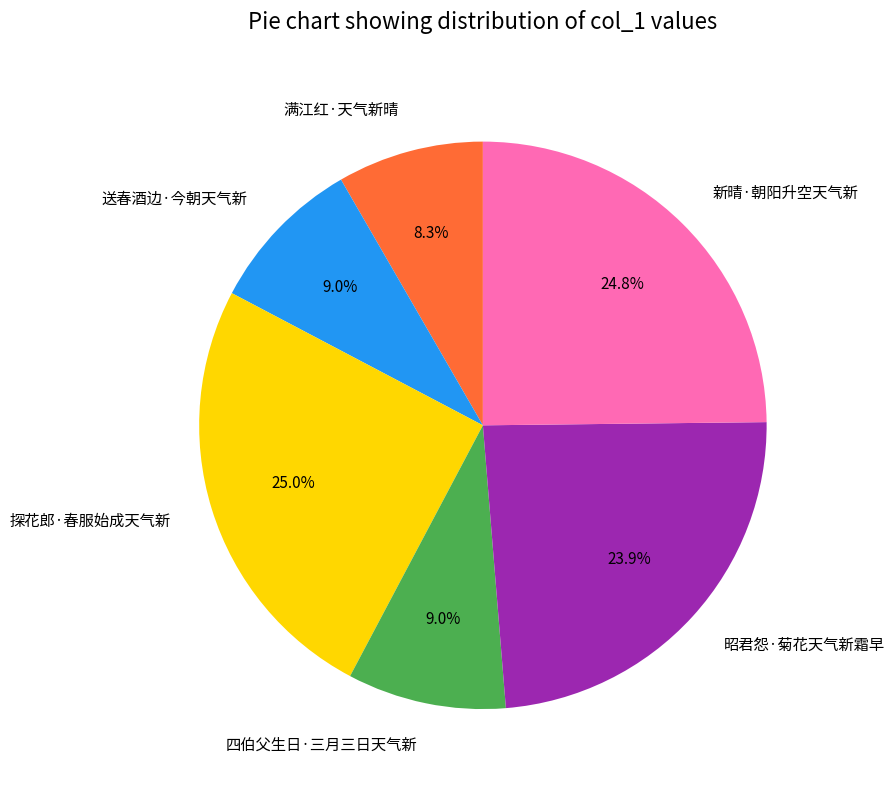

What percentage is the 四伯父生日·三月三日天气新 slice, to the nearest percent?

9%